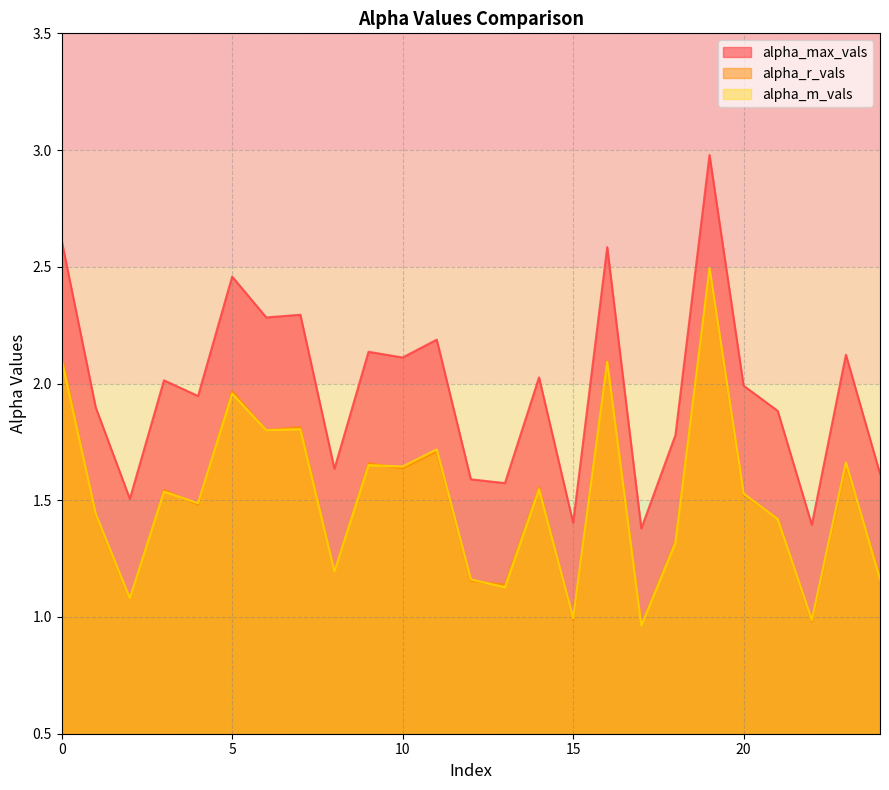

The alpha_m_vals series shows 0.7 at 10. True or false?

False